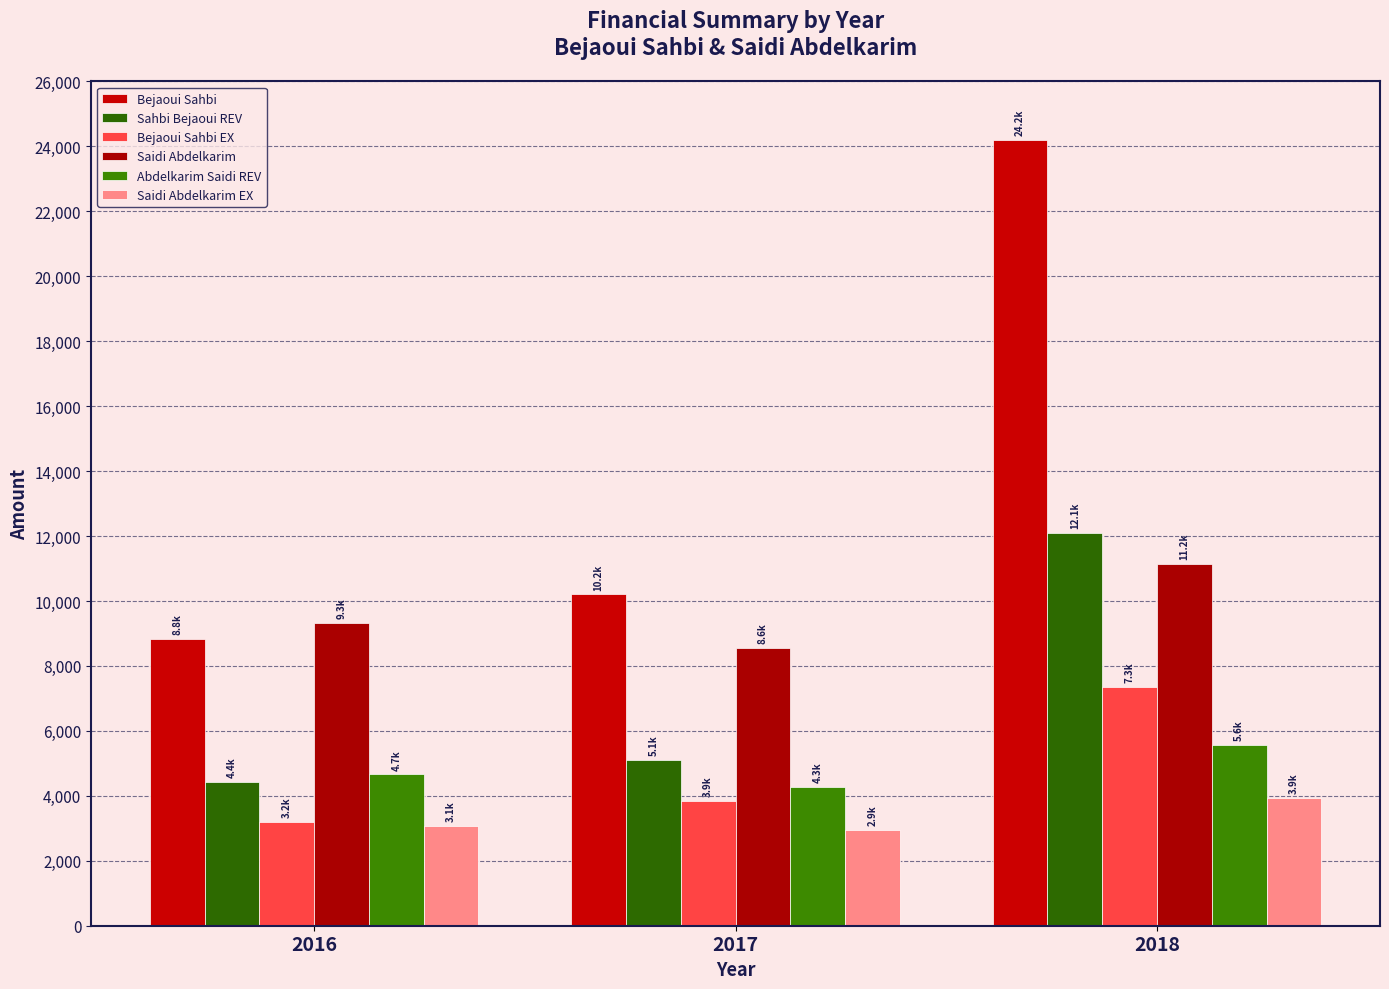

Reading right to left, extract all data points from this chart.

Bejaoui Sahbi: 2018=24185.3	2017=10201.8	2016=8831.4
Sahbi Bejaoui REV: 2018=12092.7	2017=5100.9	2016=4415.7
Bejaoui Sahbi EX: 2018=7346.3	2017=3850.4	2016=3207.8
Saidi Abdelkarim: 2018=11150.8	2017=8551.7	2016=9313.7
Abdelkarim Saidi REV: 2018=5575.4	2017=4275.8	2016=4656.9
Saidi Abdelkarim EX: 2018=3937.7	2017=2937.9	2016=3078.4